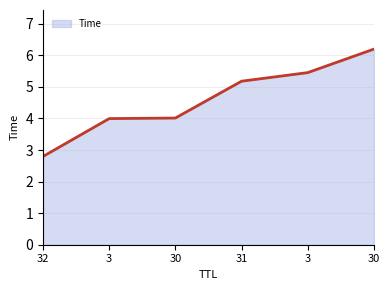

What is the difference between the values at 30 and 30?

2.2